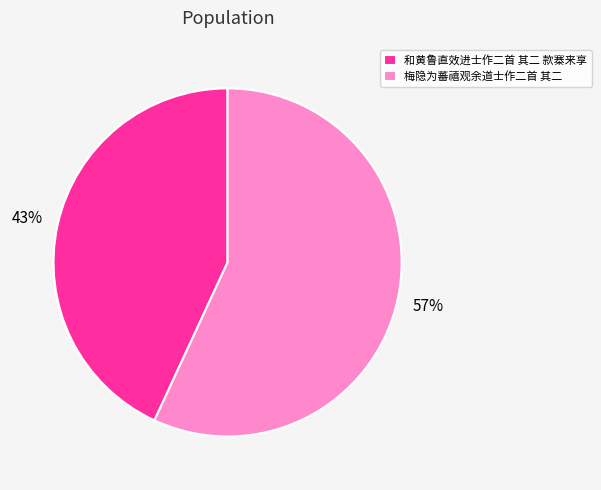

Rank the categories by value from lowest to highest.

和黄鲁直效进士作二首 其二 款寨来享, 梅隐为蕃禧观余道士作二首 其二